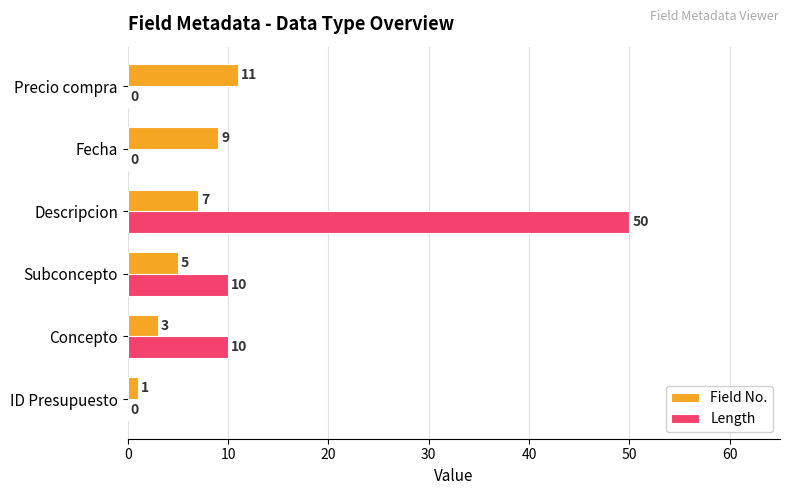

What is the total value across all series at Subconcepto?

15